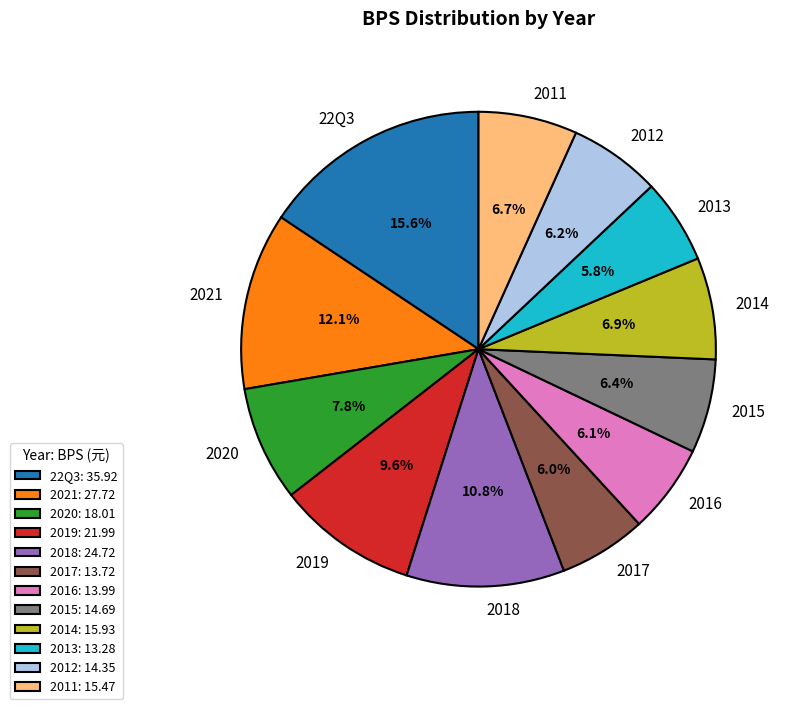

True or false: 2020 accounts for 8% of the total.

True